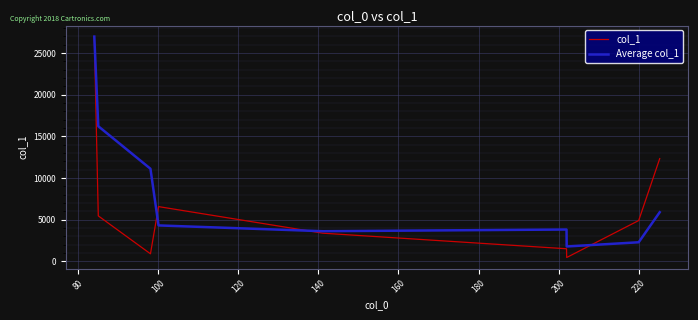

Which series has the largest range (max minus min)?

col_1